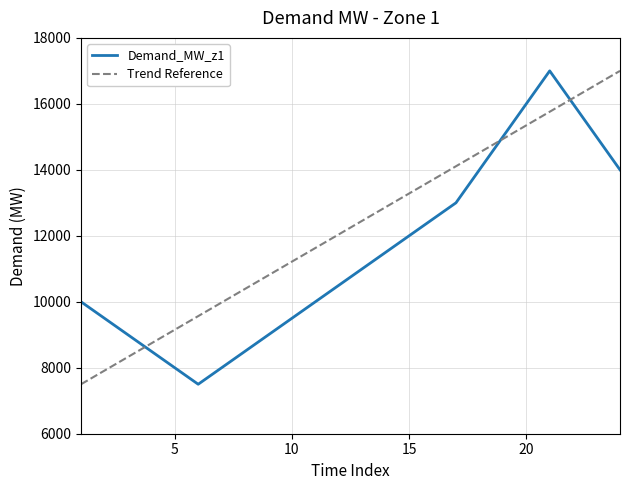

Which series has the largest total across all categories?

Trend Reference